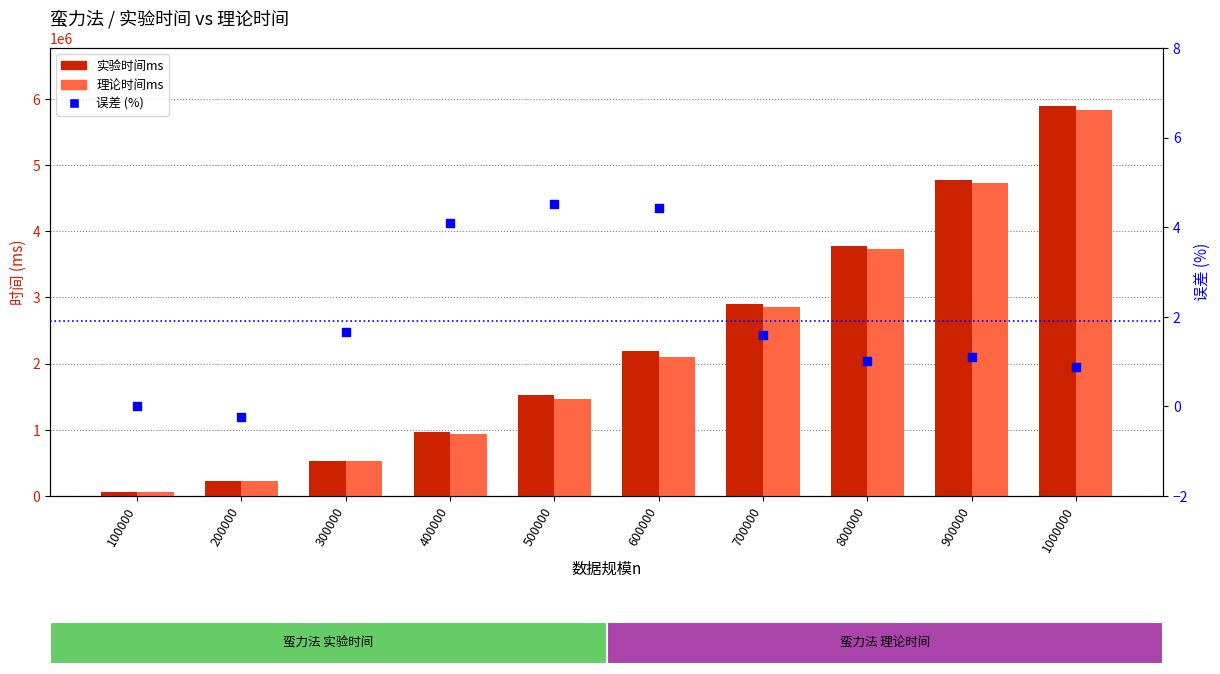

Which series has the largest total across all categories?

实验时间ms